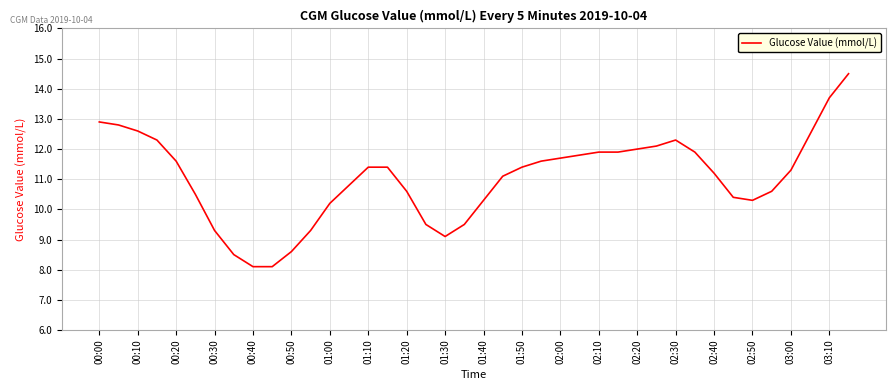

Count the number of data series in this chart.

1